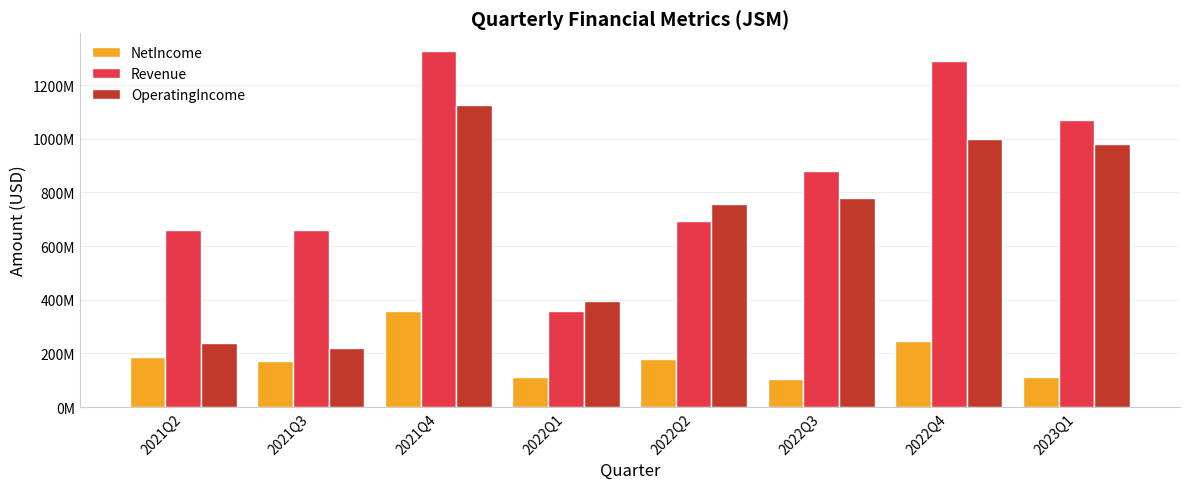

Between 2023Q1 and 2022Q3, which is larger?

2023Q1